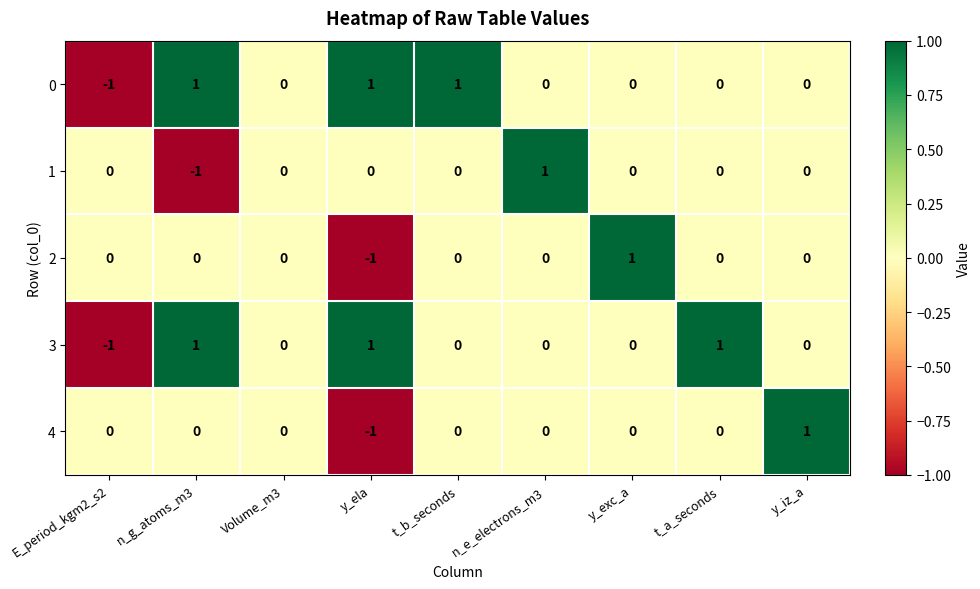

What is the greatest value displayed?

1